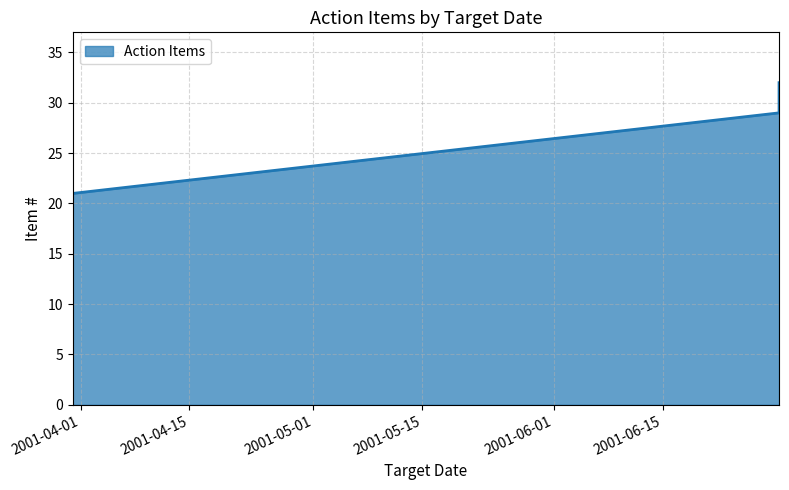

What is the change in value from 2001-06-30 to 2001-06-30?

+1